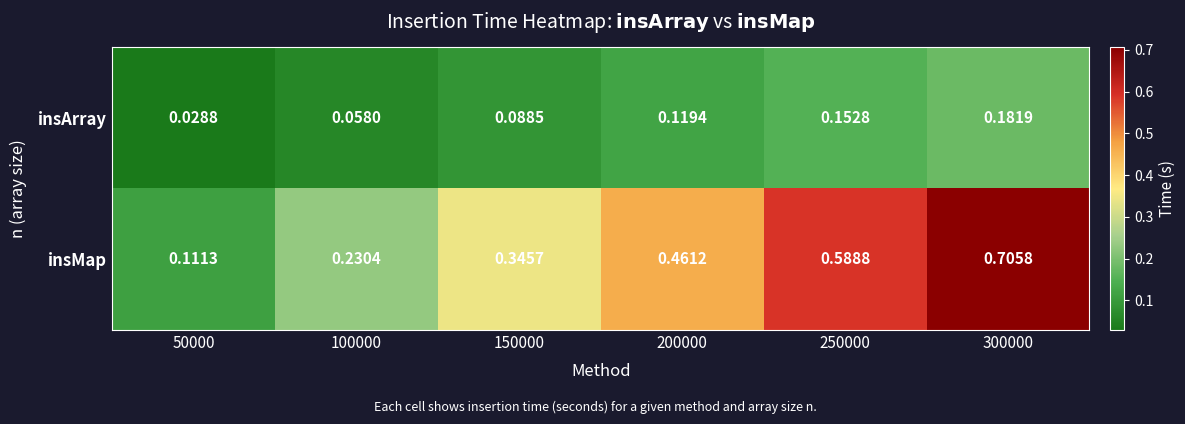

Which series has the widest spread of values?

insMap